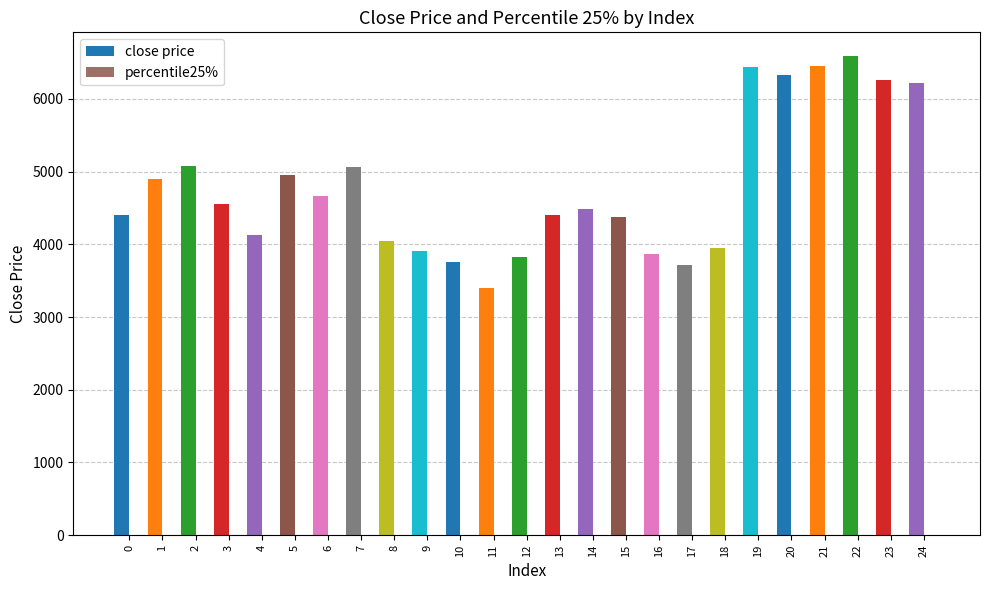

What is the spread (max minus min) of values at 18?

3946.1